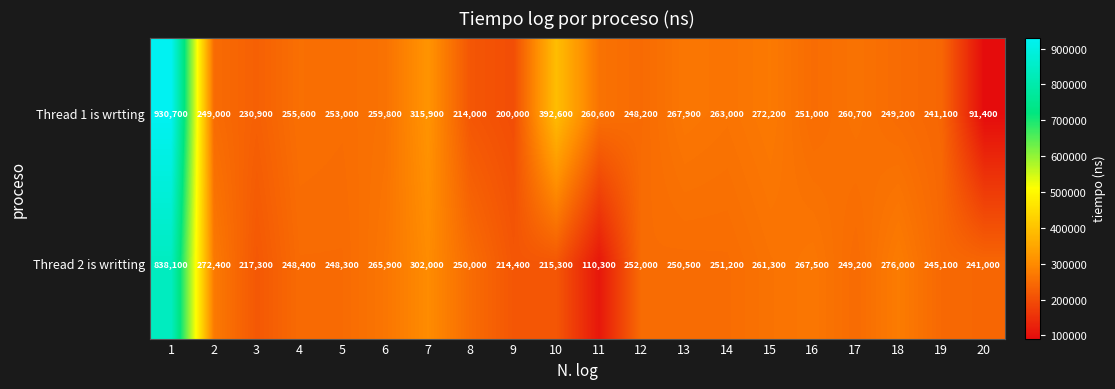

Which series has the largest total across all categories?

Thread 1 is wrtting